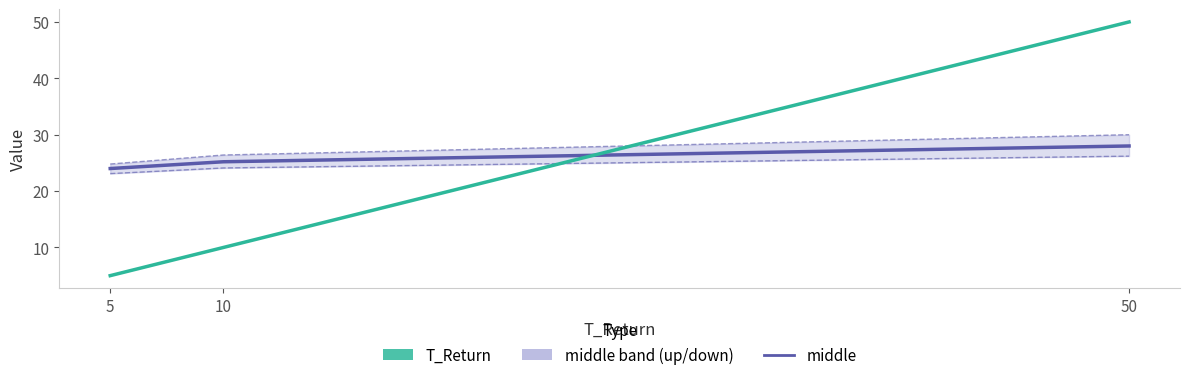

How many up values are between 24 and 30?

3